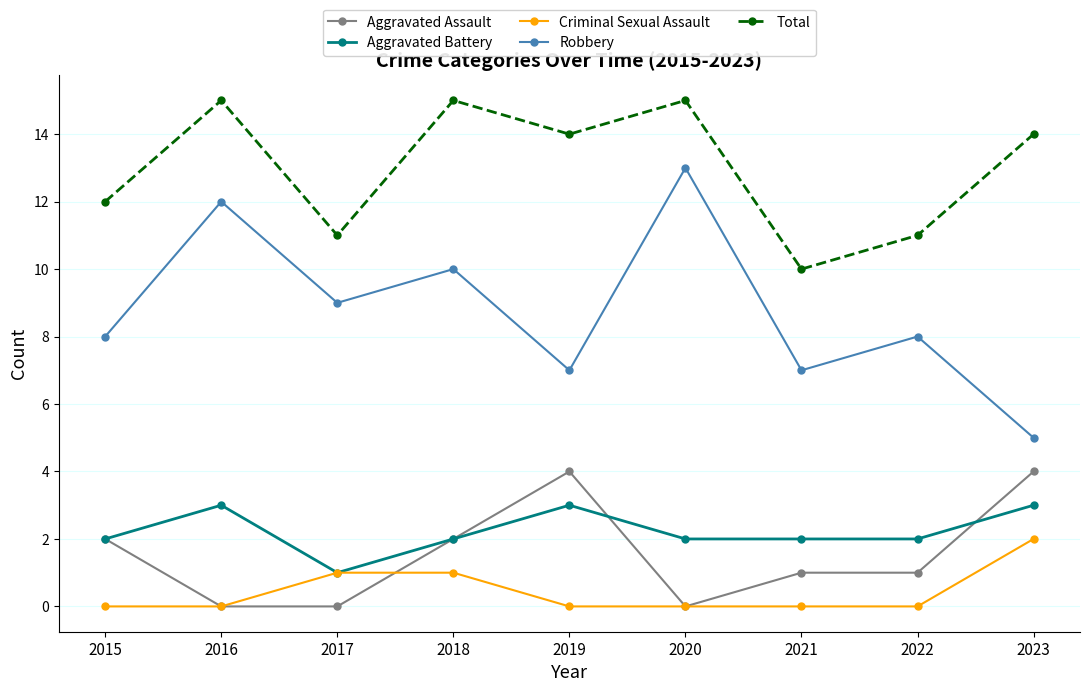

Reading left to right, what are all the values shown in this chart?

Aggravated Assault: 2015=2	2016=0	2017=0	2018=2	2019=4	2020=0	2021=1	2022=1	2023=4
Aggravated Battery: 2015=2	2016=3	2017=1	2018=2	2019=3	2020=2	2021=2	2022=2	2023=3
Criminal Sexual Assault: 2015=0	2016=0	2017=1	2018=1	2019=0	2020=0	2021=0	2022=0	2023=2
Robbery: 2015=8	2016=12	2017=9	2018=10	2019=7	2020=13	2021=7	2022=8	2023=5
Total: 2015=12	2016=15	2017=11	2018=15	2019=14	2020=15	2021=10	2022=11	2023=14